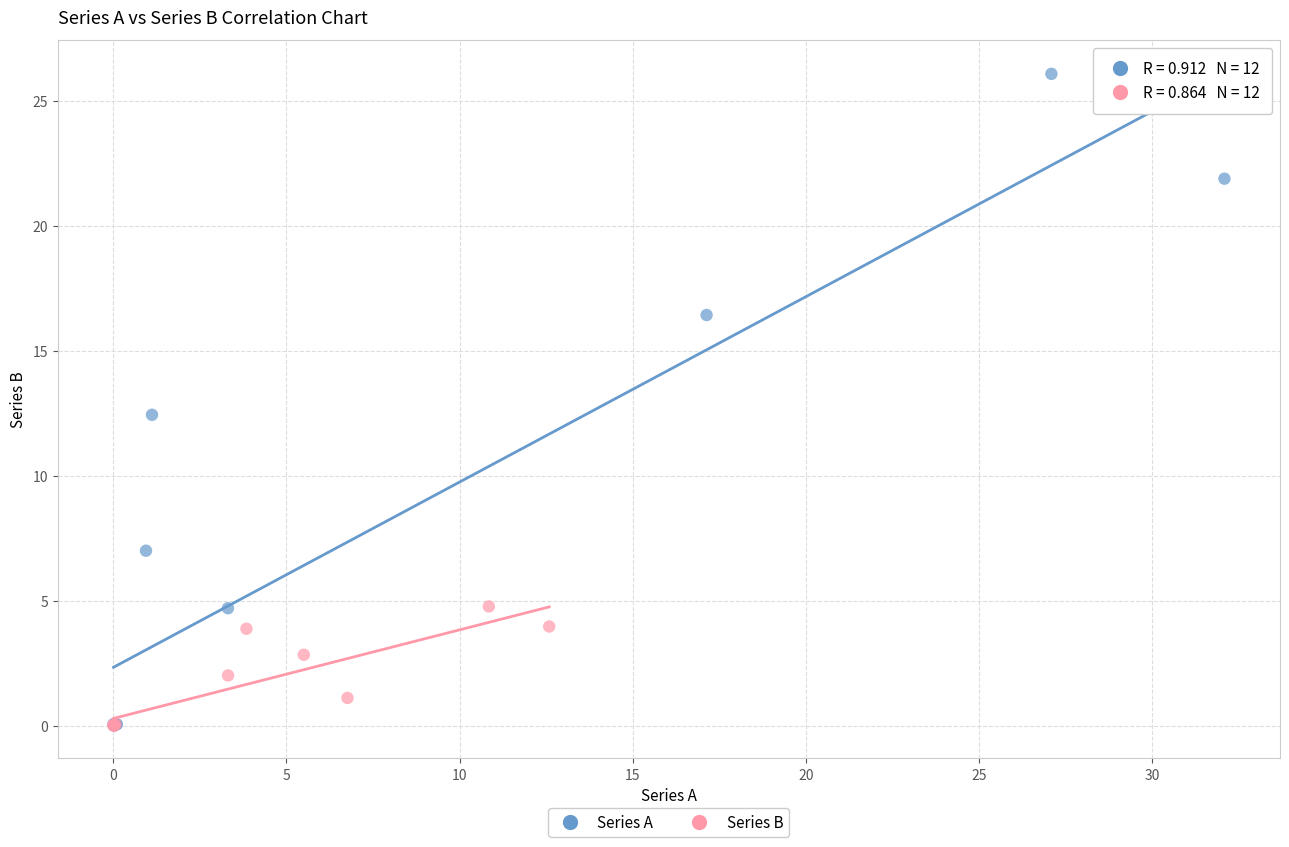

Which series has the widest spread of Y values?

Series A